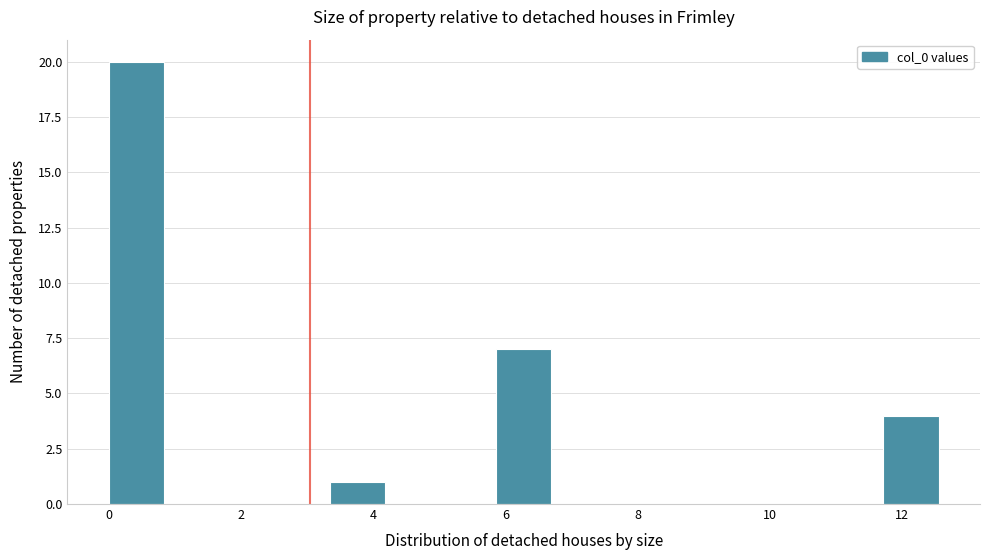

Over which range of the x-axis is the bar tallest?

0.0 to 0.8